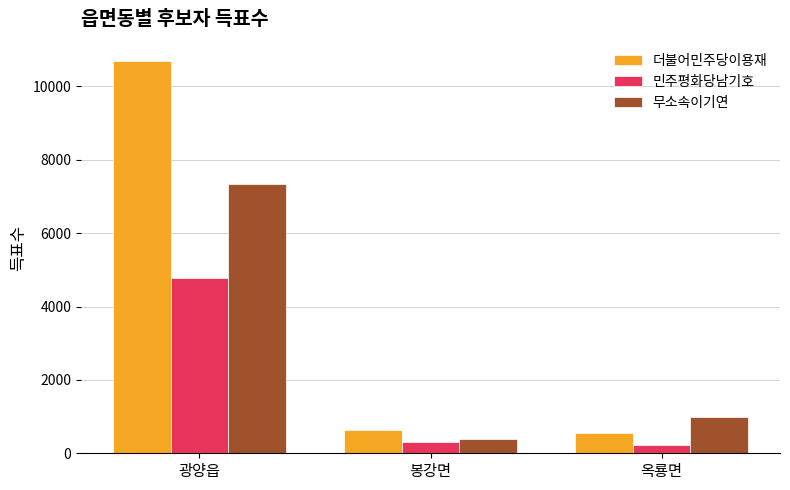

What position from the right is 봉강면?

2